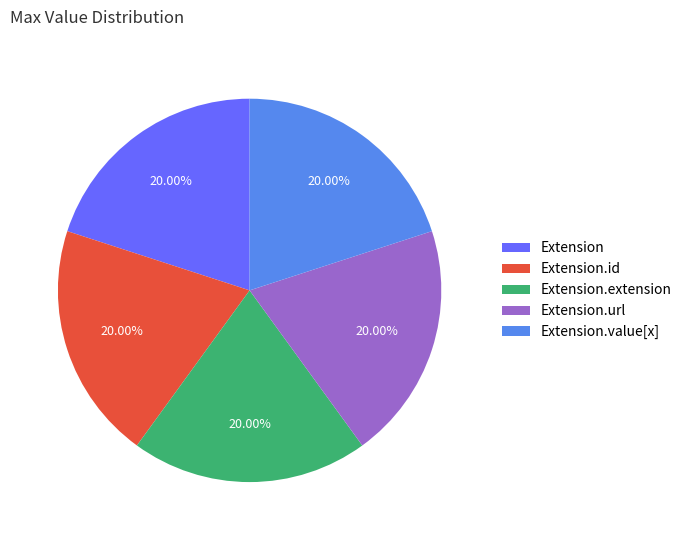

What is the ratio of the value at Extension.value[x] to the value at Extension.extension?

1.0